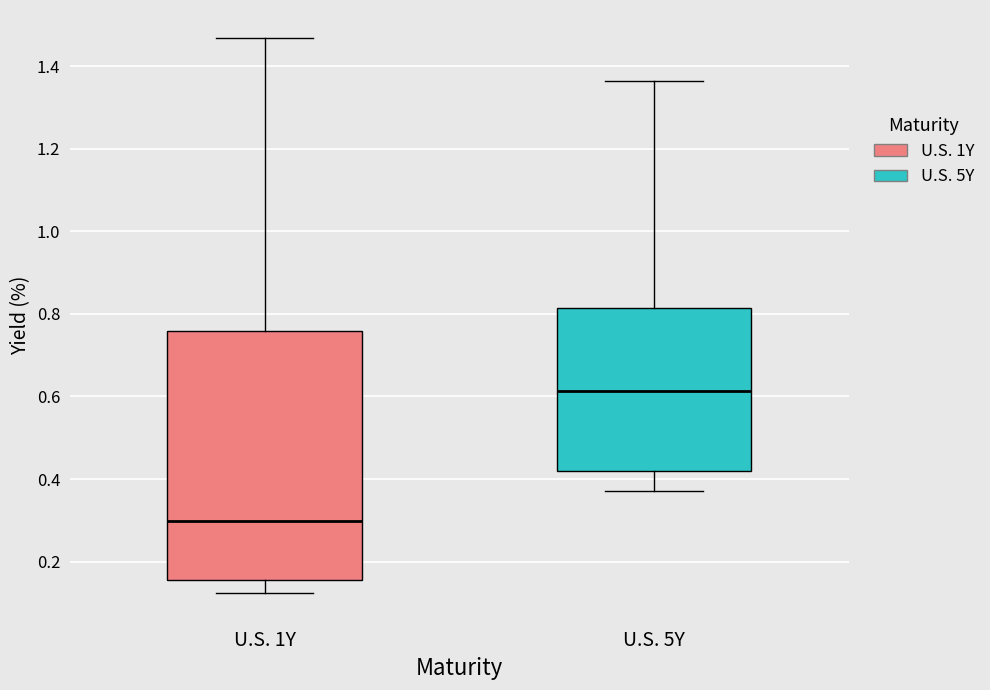

Where is the upper edge of the box for U.S. 1Y on the y-axis? The values are not printed on the chart, so give them approximately, as read against the axis.

0.76